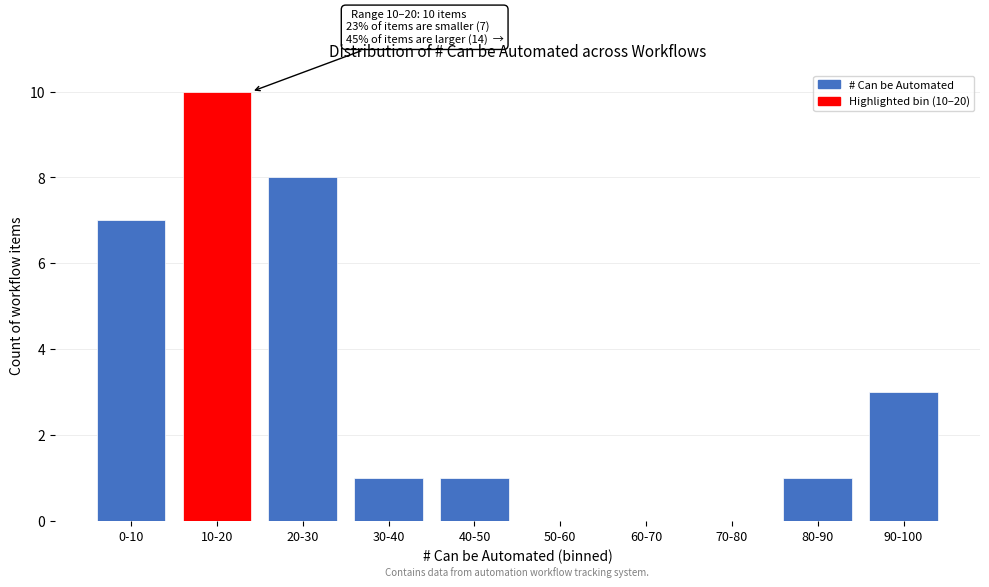

Reading left to right, transcribe all the data shown in this chart.

0-10=7	10-20=10	20-30=8	30-40=1	40-50=1	50-60=0	60-70=0	70-80=0	80-90=1	90-100=3